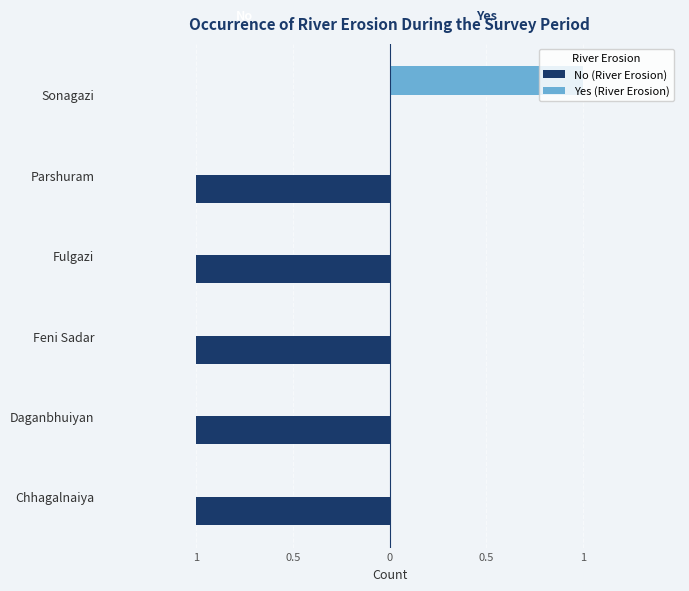

What are all the series names shown in the legend?

No (River Erosion), Yes (River Erosion)